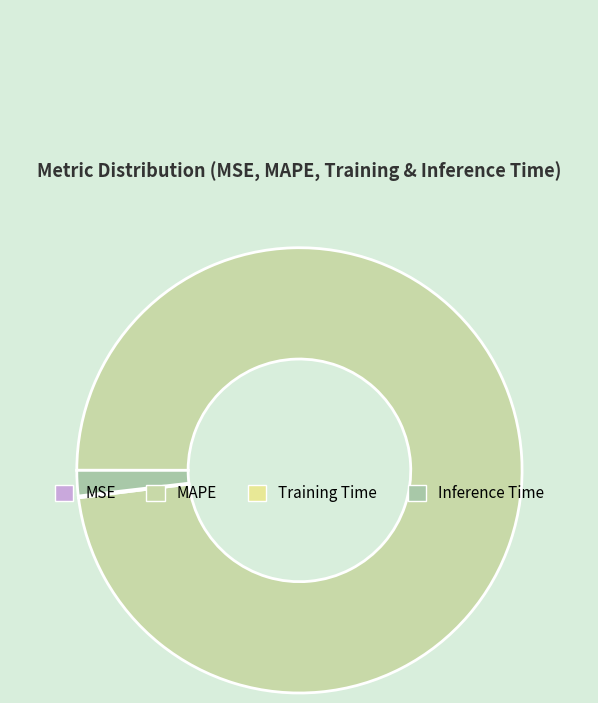

How many segments does this pie chart have?

4